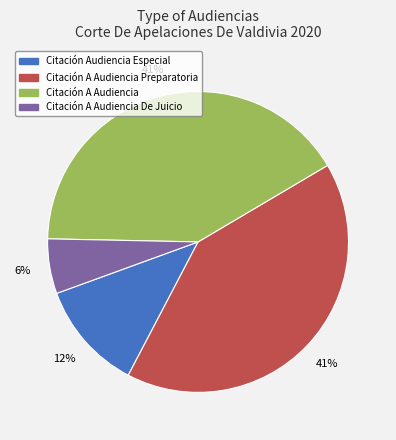

How many segments does this pie chart have?

4